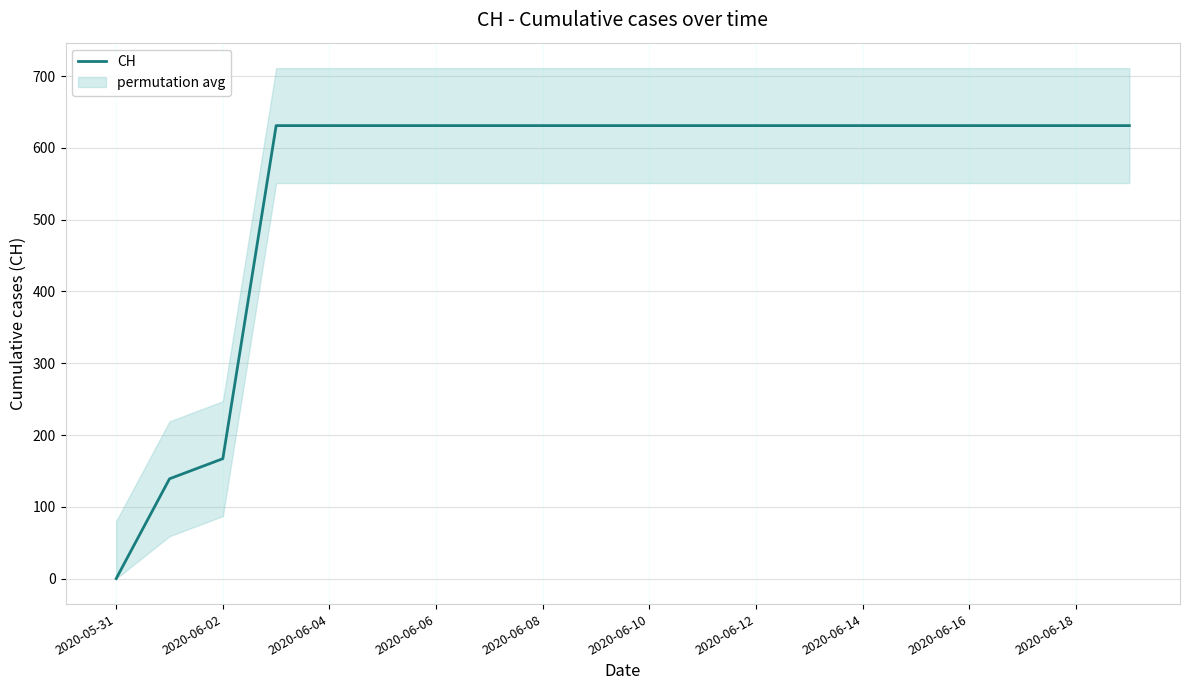

What is the maximum value for CH?

631